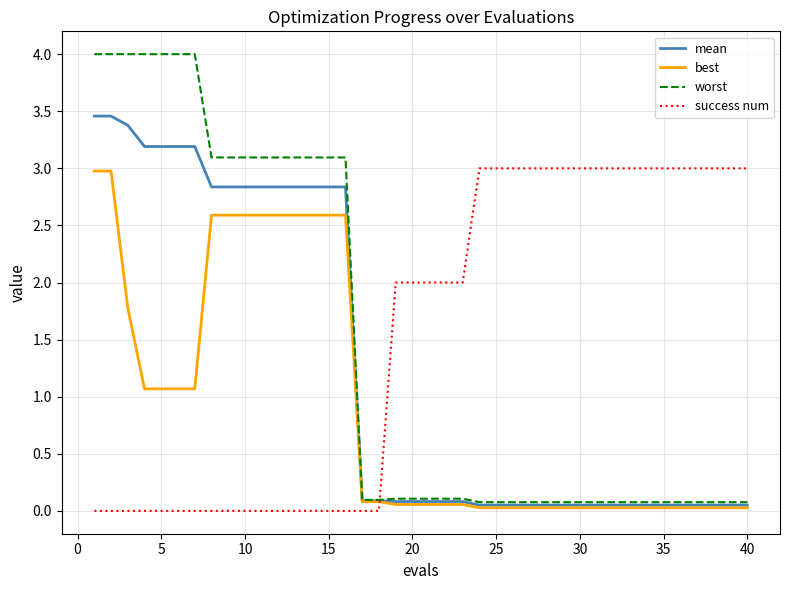

True or false: best and success num cross at least once.

True